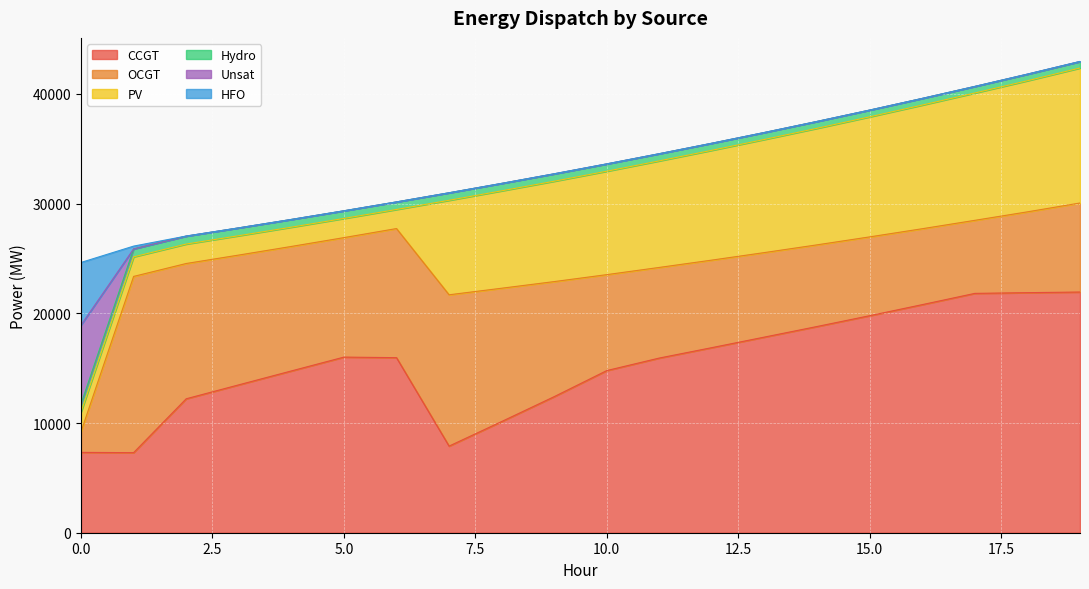

What are all the series names shown in the legend?

CCGT, OCGT, PV, Hydro, Unsat, HFO